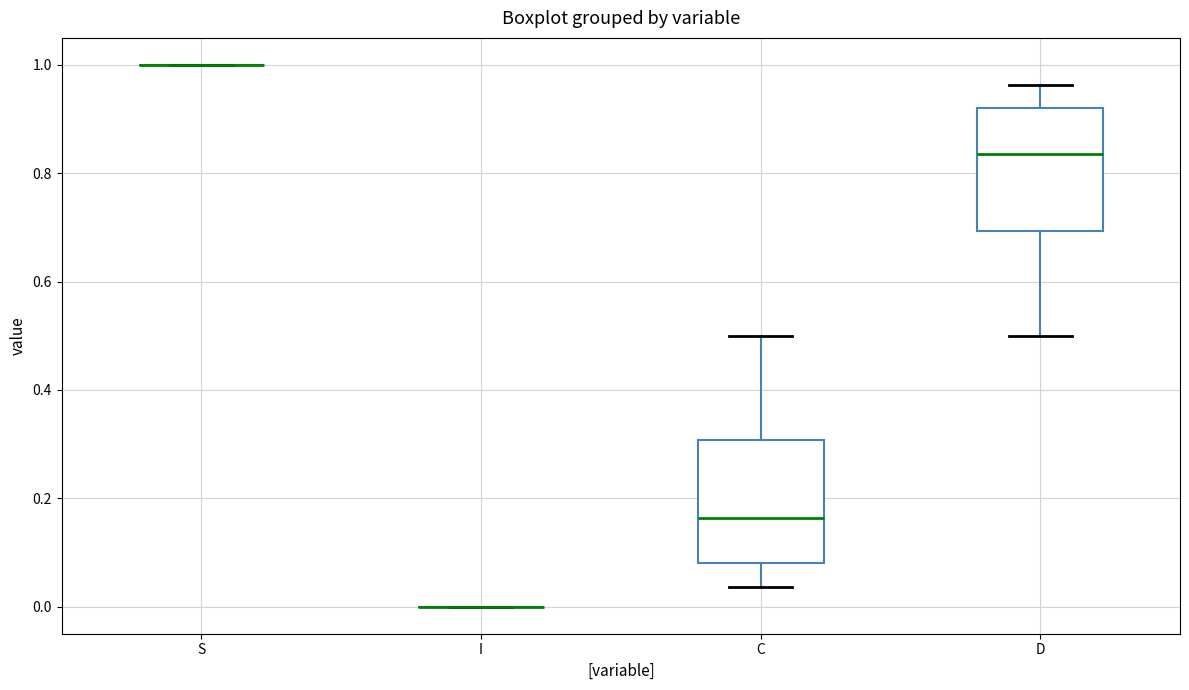

Reading left to right, read every box against the y-axis: the position of its median line, the range the box covers, and the ends of its whiskers. The values are not printed on the chart, so give them approximately, as read against the axis.

S: box collapsed to a line at 1.00, whiskers 1.00 to 1.00
I: box collapsed to a line at 0.00, whiskers 0.00 to 0.00
C: median 0.16, box 0.08 to 0.30, whiskers 0.04 to 0.50
D: median 0.84, box 0.70 to 0.92, whiskers 0.50 to 0.96